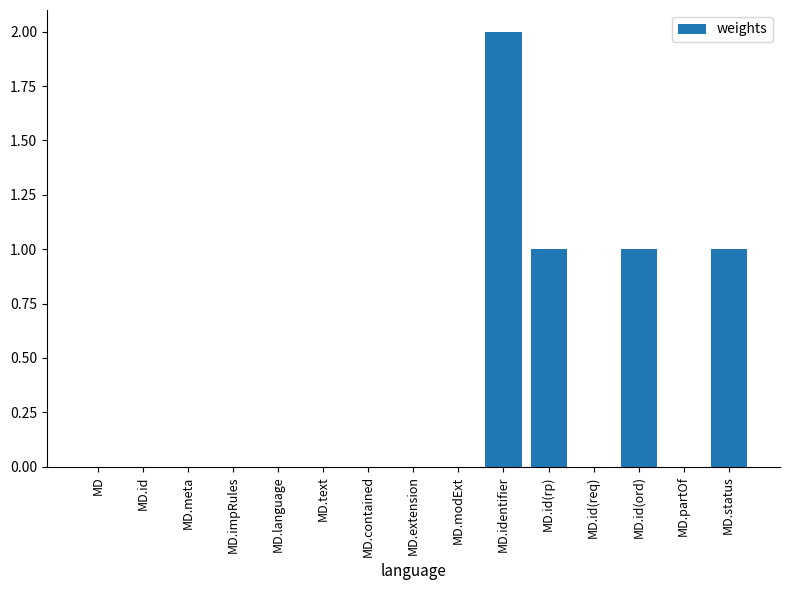

Reading right to left, what are all the values shown in this chart?

MD.status=1	MD.partOf=0	MD.id(ord)=1	MD.id(req)=0	MD.id(rp)=1	MD.identifier=2	MD.modExt=0	MD.extension=0	MD.contained=0	MD.text=0	MD.language=0	MD.impRules=0	MD.meta=0	MD.id=0	MD=0